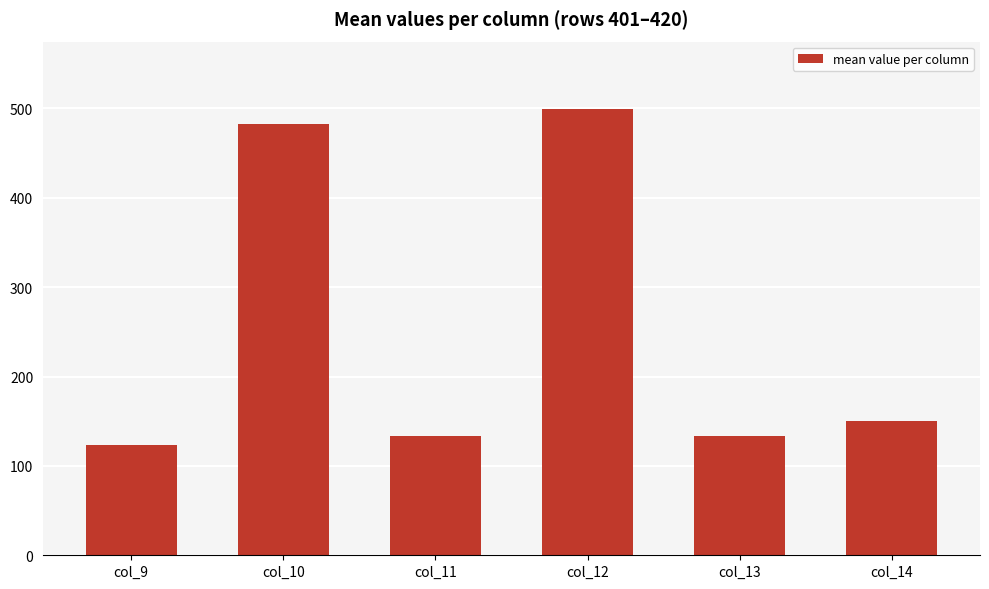

The chart shows a value of 893.8 at col_12. True or false?

False